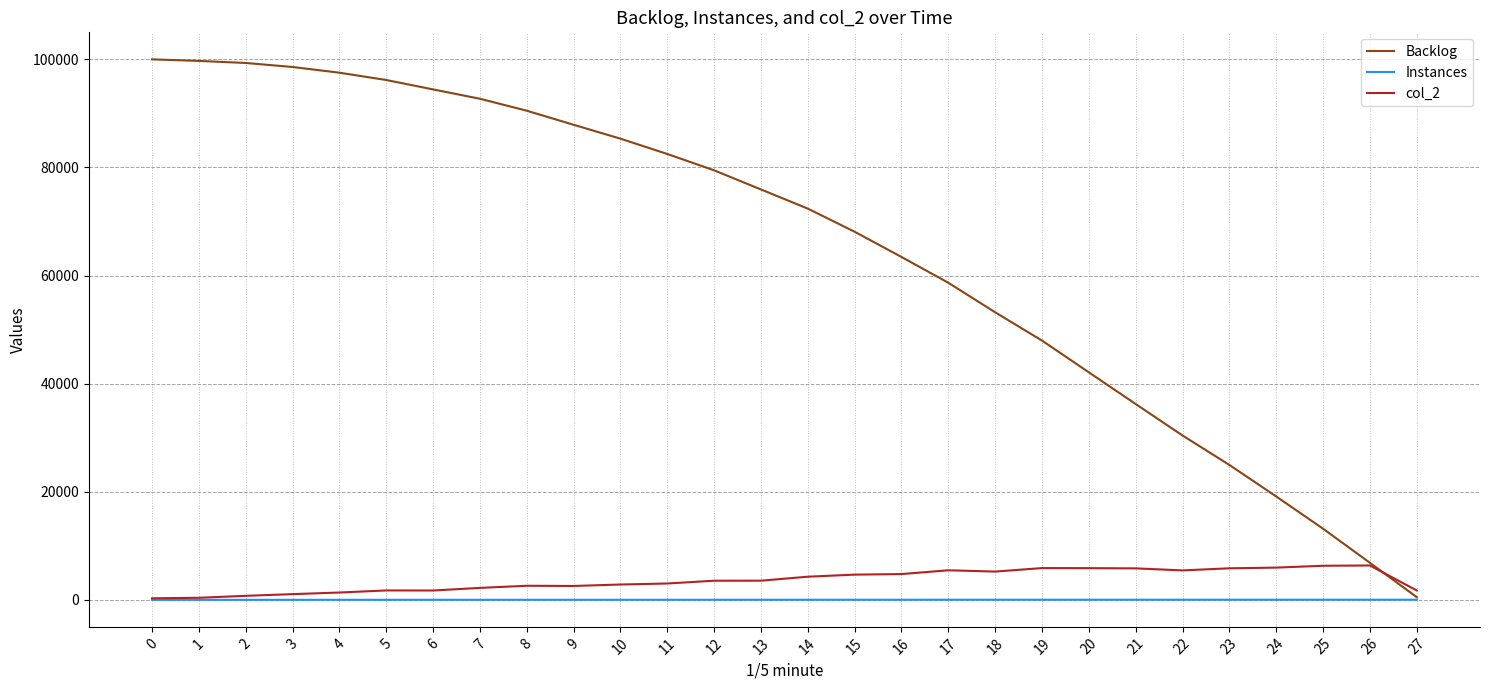

The value of col_2 at 18 is 5230. True or false?

True